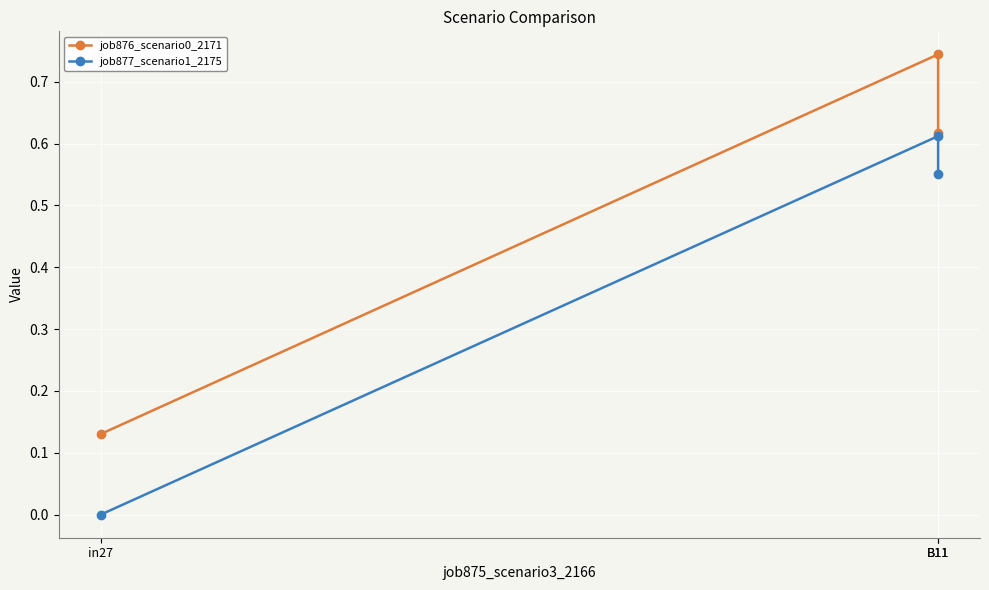

What is the approximate value of job877_scenario1_2175 at B11?

0.6